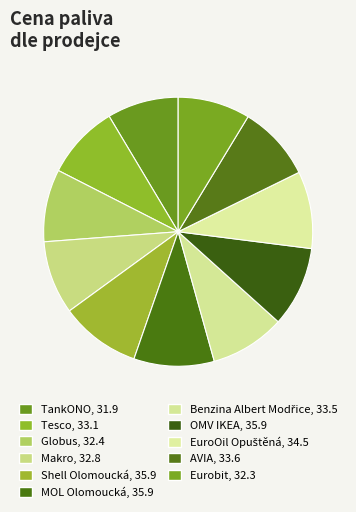

How many slices are in this pie chart?

11